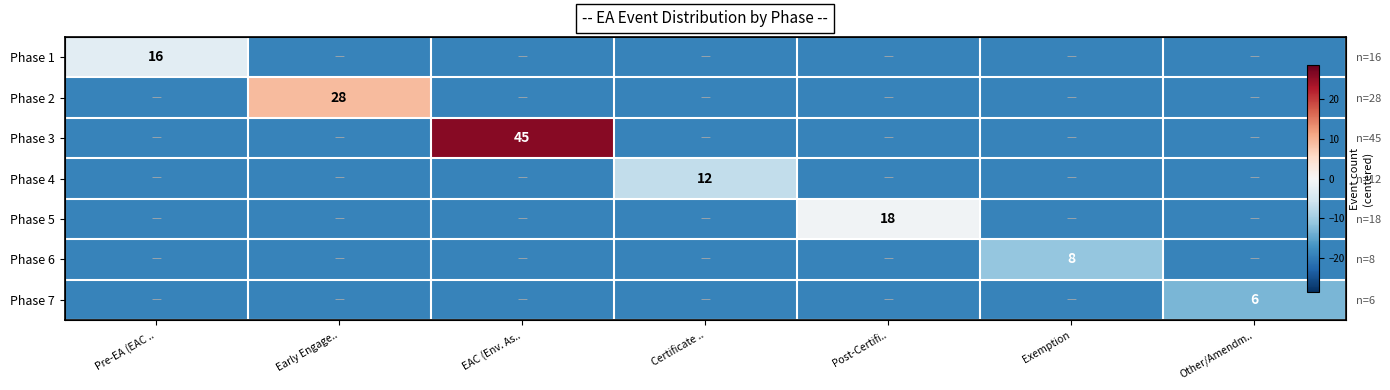

At which category is the sum across all series the highest?

EAC (Env. As..